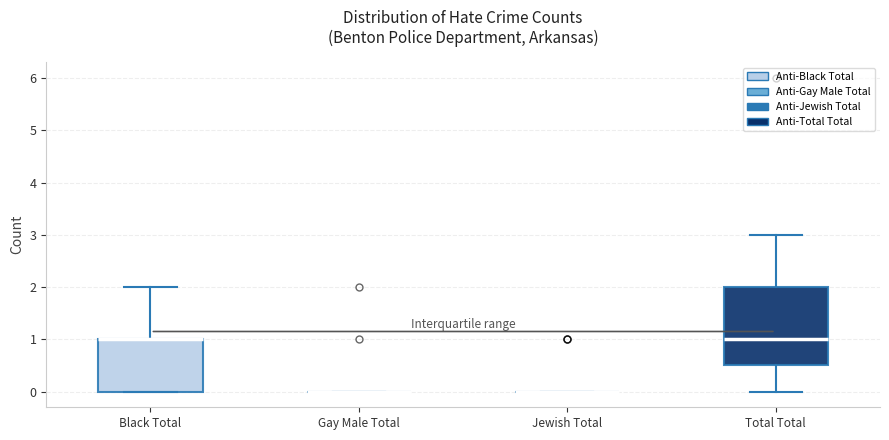

Reading left to right, read every box against the y-axis: the position of its median line, the range the box covers, and the ends of its whiskers. The values are not printed on the chart, so give them approximately, as read against the axis.

Black Total: median 1.0 (drawn on the box's upper edge), box 0.0 to 1.0, whiskers 0.0 to 2.0
Gay Male Total: box collapsed to a line at 0.0, whiskers 0.0 to 0.0
Jewish Total: box collapsed to a line at 0.0, whiskers 0.0 to 0.0
Total Total: median 1.0, box 0.5 to 2.0, whiskers 0.0 to 3.0